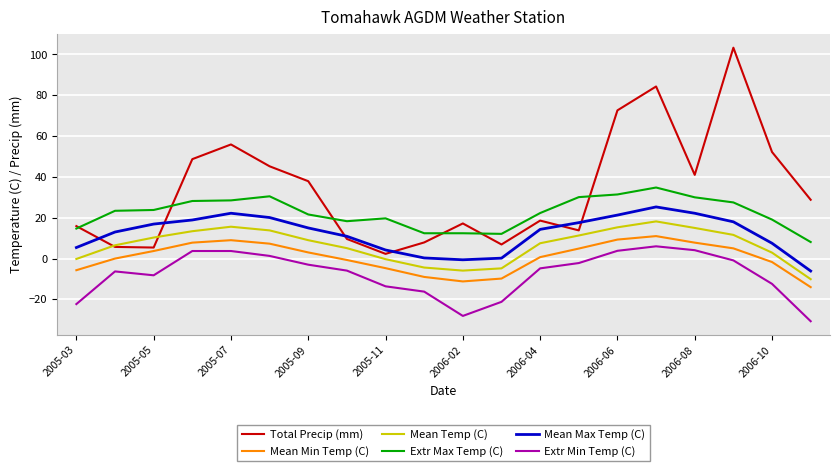

Which series has the widest spread of values?

Total Precip (mm)